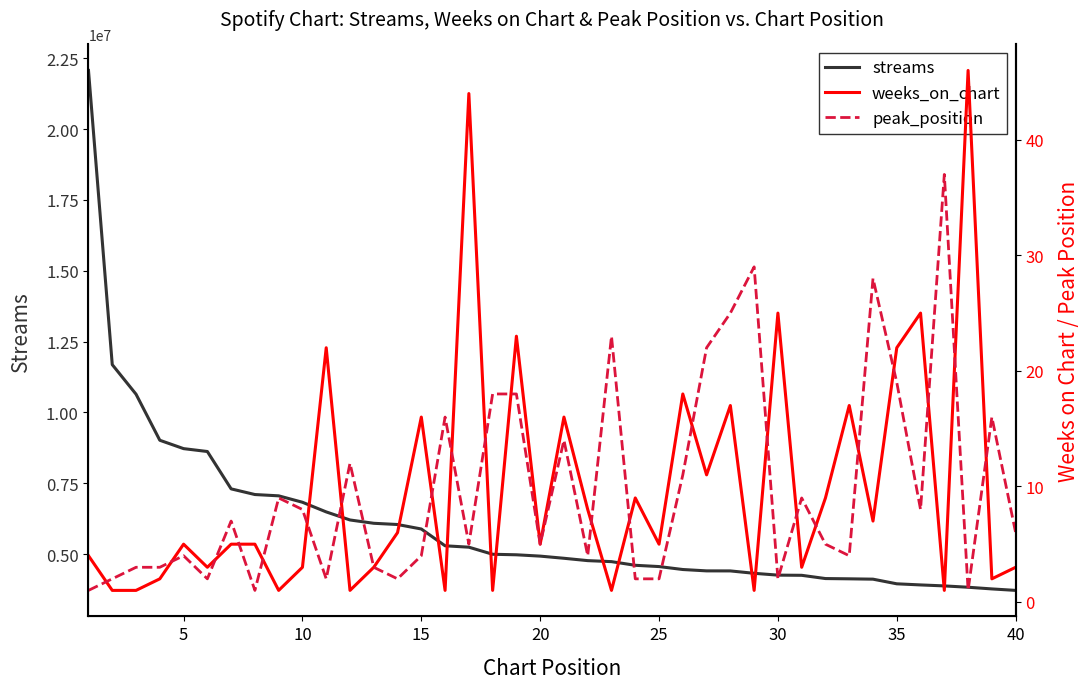

What is the highest value of the streams series?

22071986